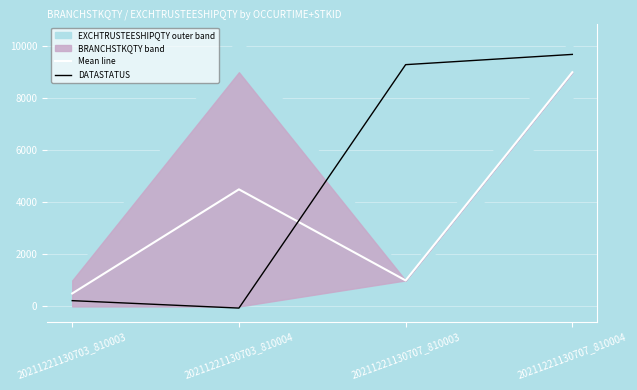

What is the difference between the maximum and minimum values in the DATASTATUS series?

9747.6